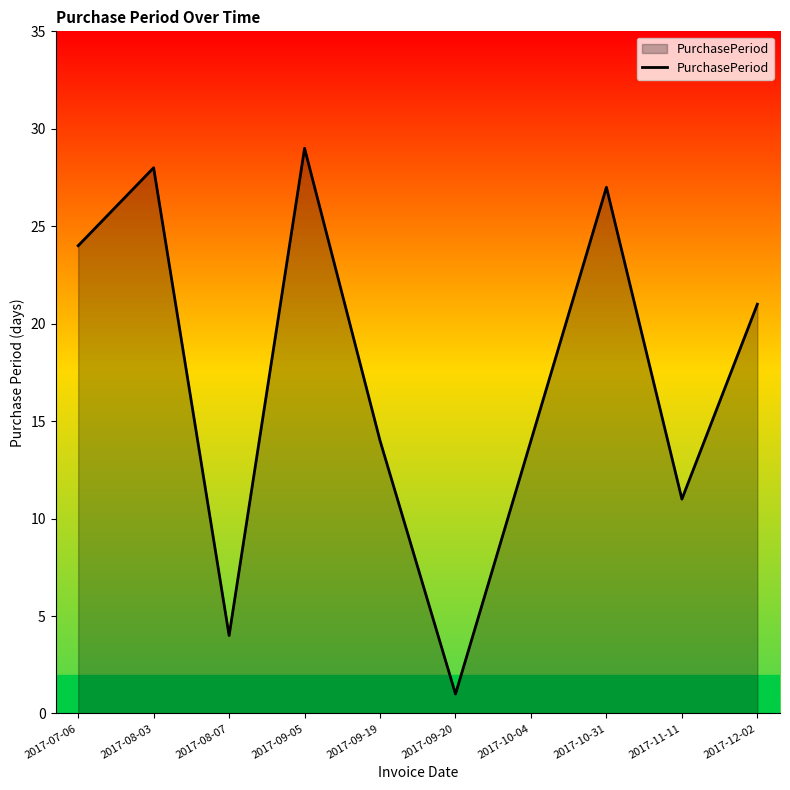

Between 2017-08-07 and 2017-09-20, which is larger?

2017-08-07